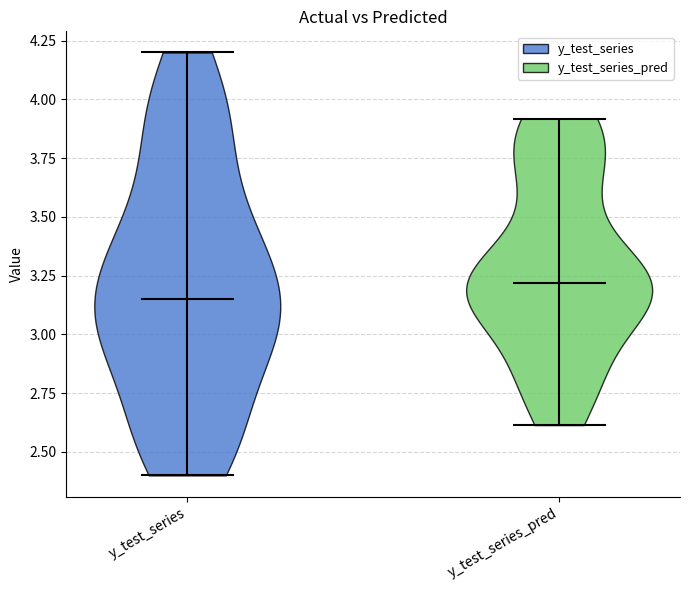

What is the lowest point the violin for y_test_series_pred reaches on the y-axis? The values are not printed on the chart, so give them approximately, as read against the axis.

2.60